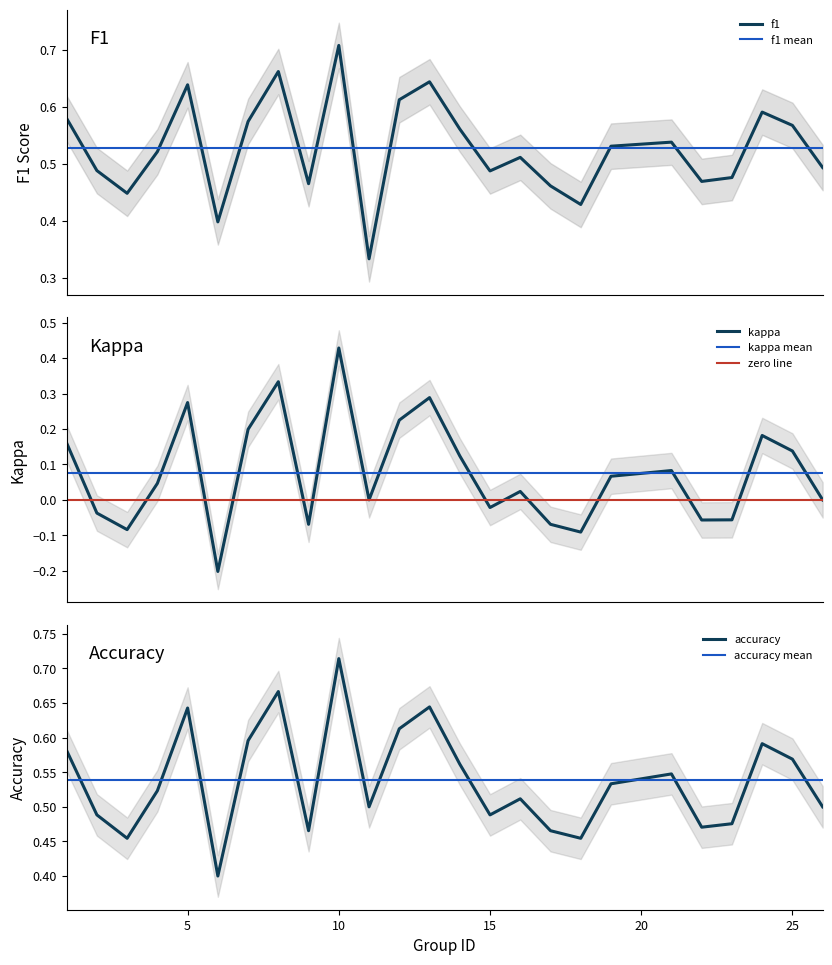

True or false: kappa and f1 cross at least once.

False